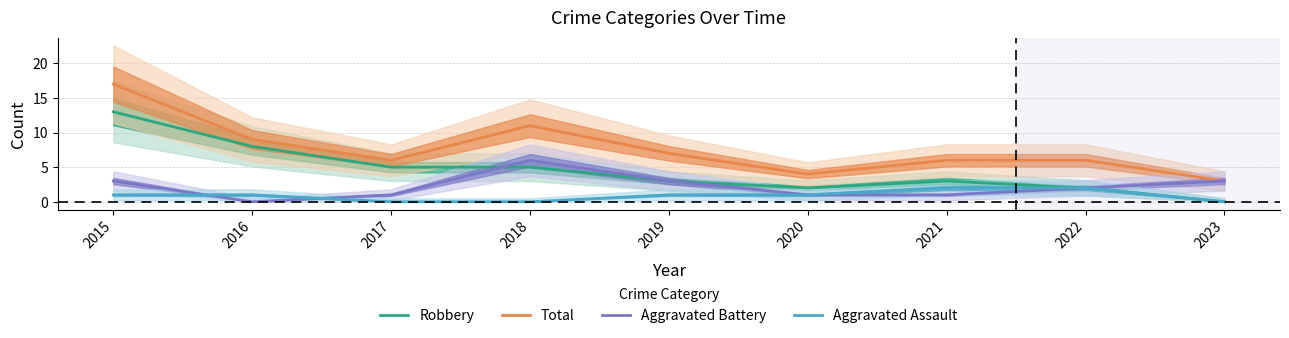

Where do Aggravated Battery and Aggravated Assault first cross each other?

2015 and 2016